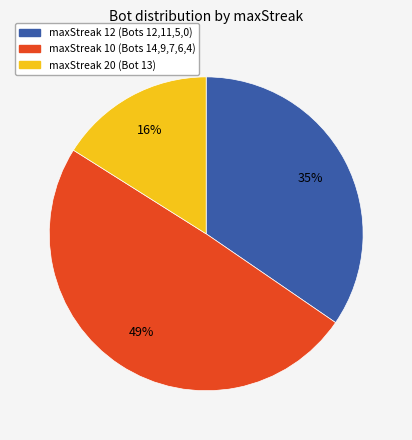

To the nearest percent, what is the average slice percentage?

33%